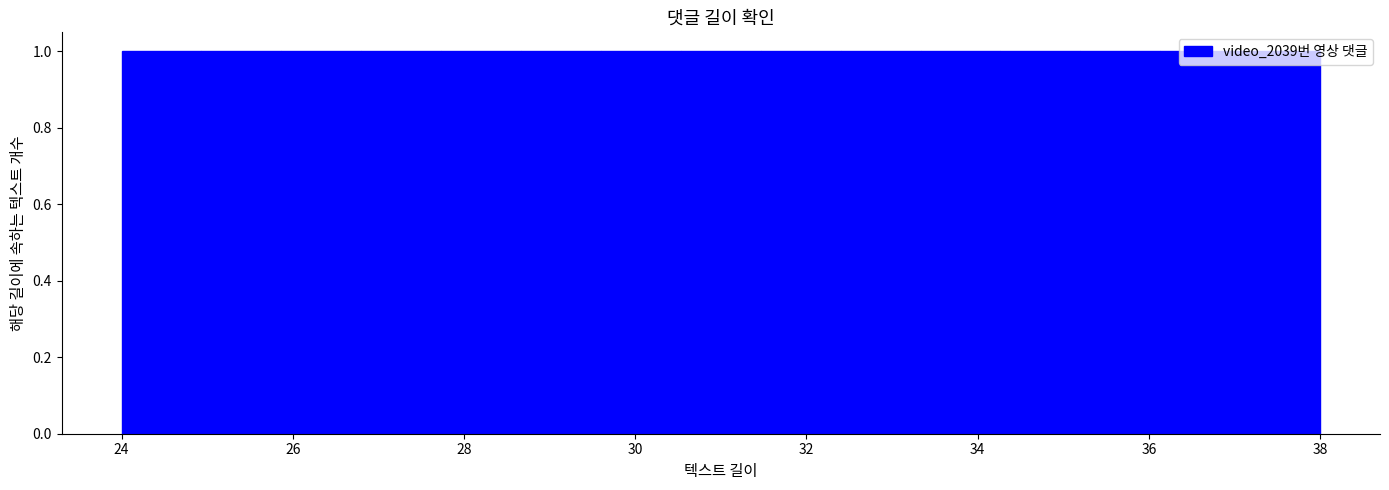

Reading left to right, transcribe this chart: for each bar, give the range it covers on the x-axis and its height. Neither the bar edges nor the heights are printed on the chart, so give them approximately, as read against the axes.

24.0 to 25.0: 1
25.0 to 25.8: 1
25.8 to 26.8: 1
26.8 to 27.8: 1
27.8 to 28.6: 1
28.6 to 29.6: 1
29.6 to 30.6: 1
30.6 to 31.4: 1
31.4 to 32.4: 1
32.4 to 33.4: 1
33.4 to 34.2: 1
34.2 to 35.2: 1
35.2 to 36.2: 1
36.2 to 37.0: 1
37.0 to 38.0: 1